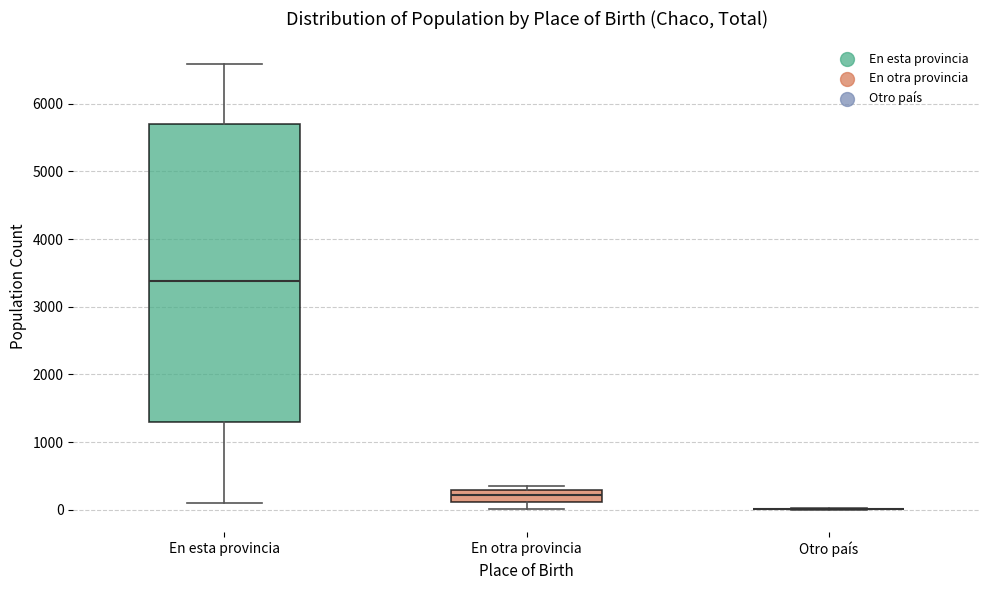

Reading left to right, read every box against the y-axis: the position of its median line, the range the box covers, and the ends of its whiskers. The values are not printed on the chart, so give them approximately, as read against the axis.

En esta provincia: median 3400, box 1300 to 5700, whiskers 100 to 6600
En otra provincia: median 200, box 100 to 300, whiskers 0 to 300 (just above the box's upper edge)
Otro país: box collapsed to a line at 0, whiskers 0 to 0